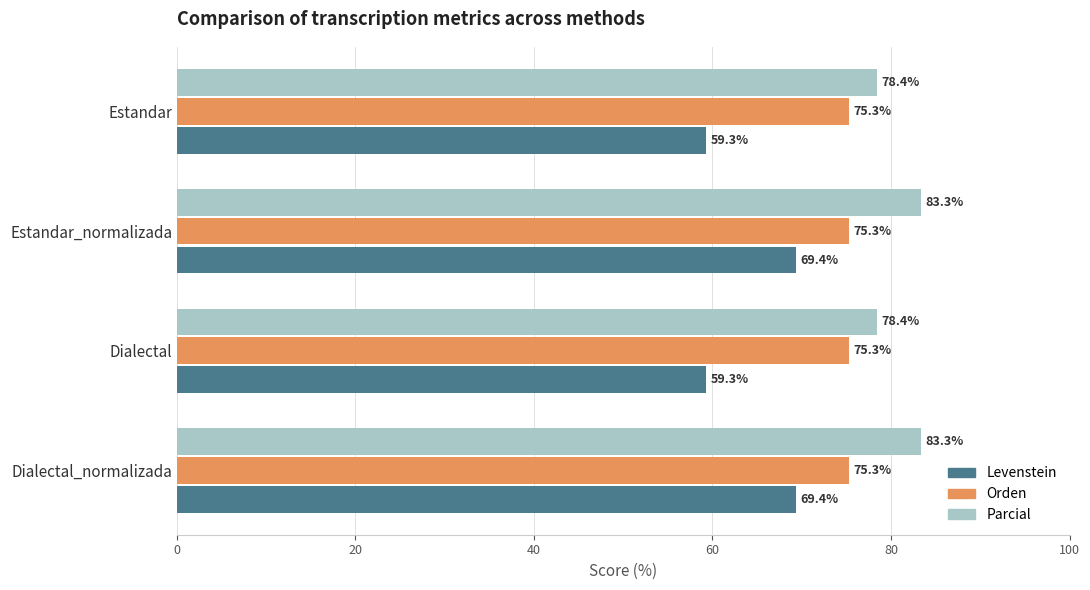

At how many categories does at least one series exceed 67?

4